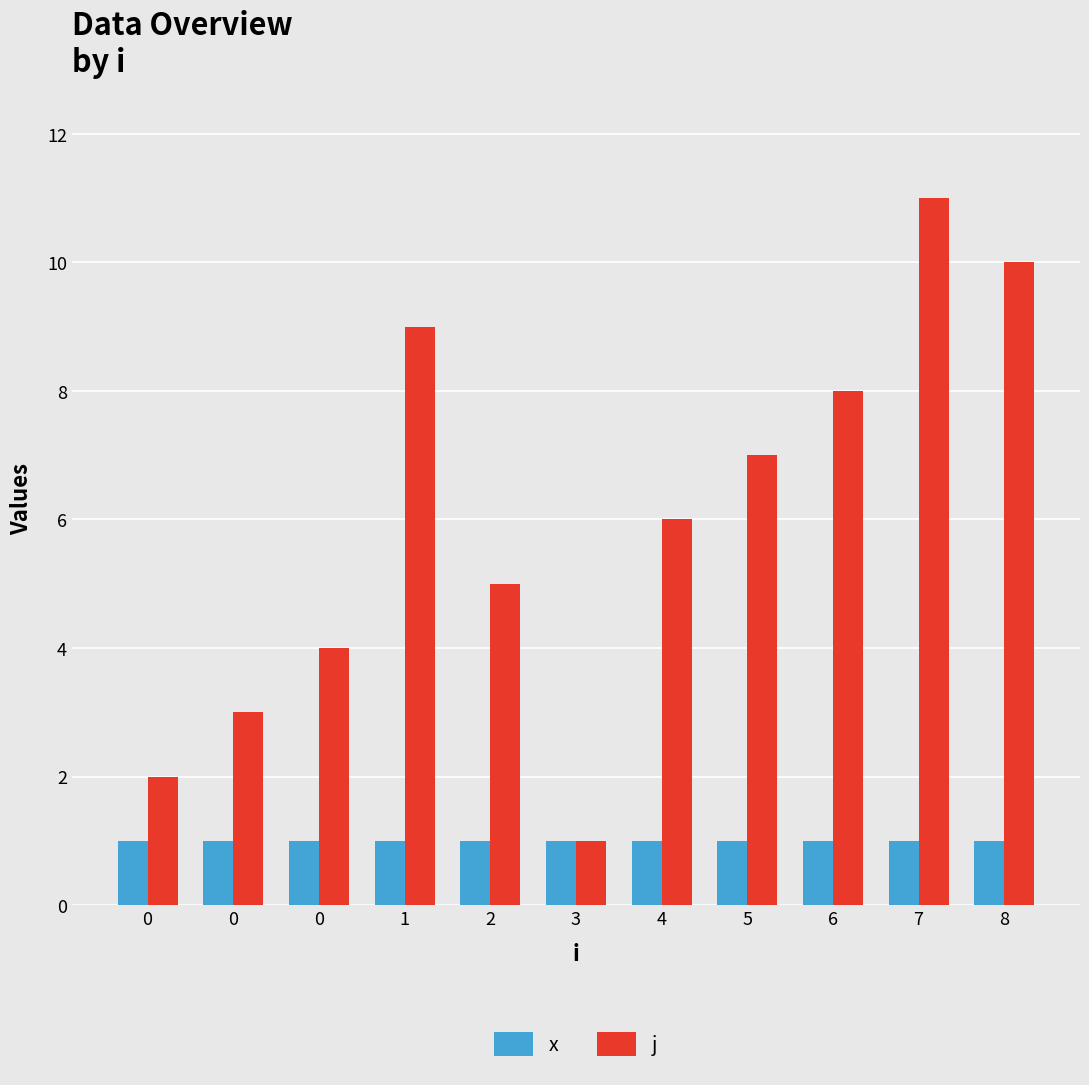

What is the value of the x bar at the 10th from the left?

1